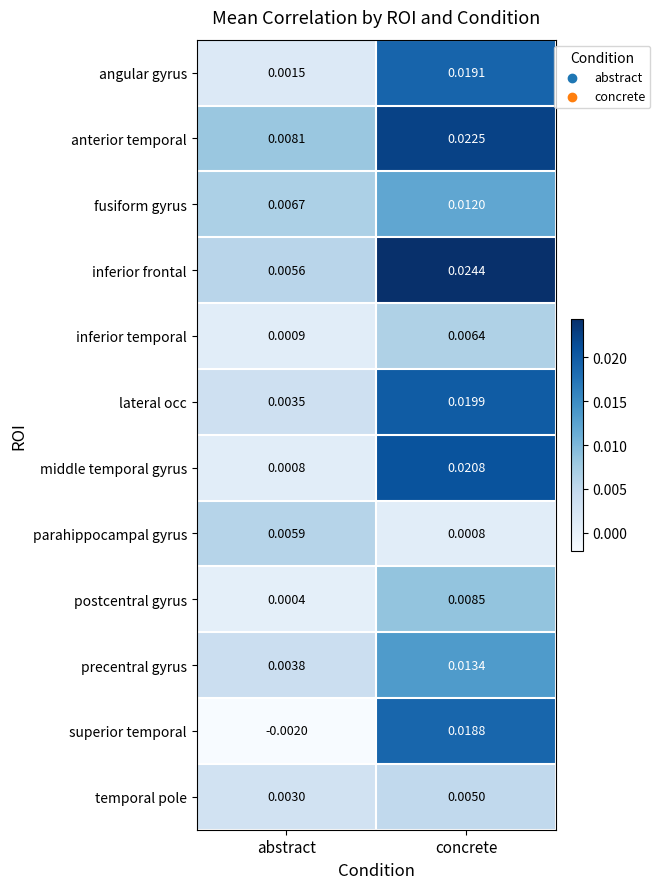

Where is postcentral gyrus nearest to the value 0?

abstract